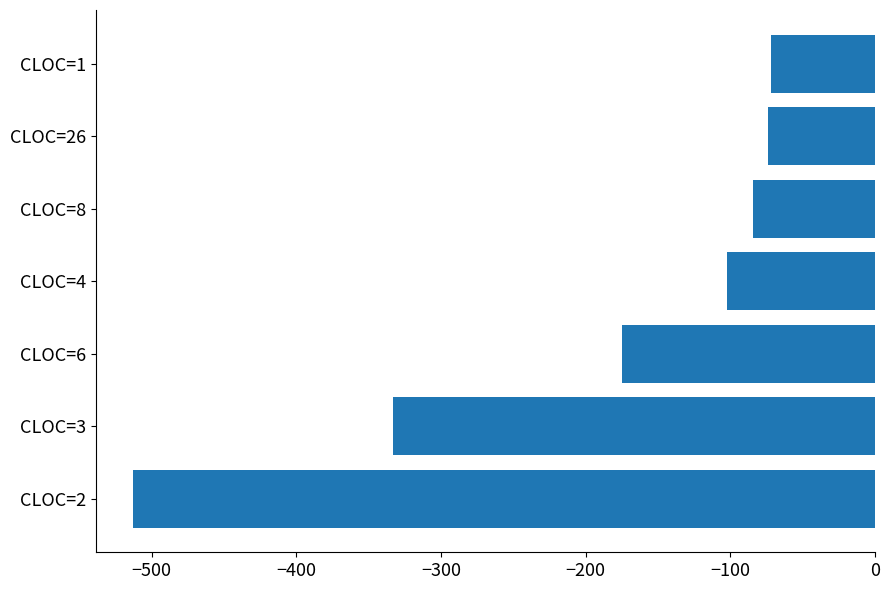

The value at CLOC=8 is -84. True or false?

True